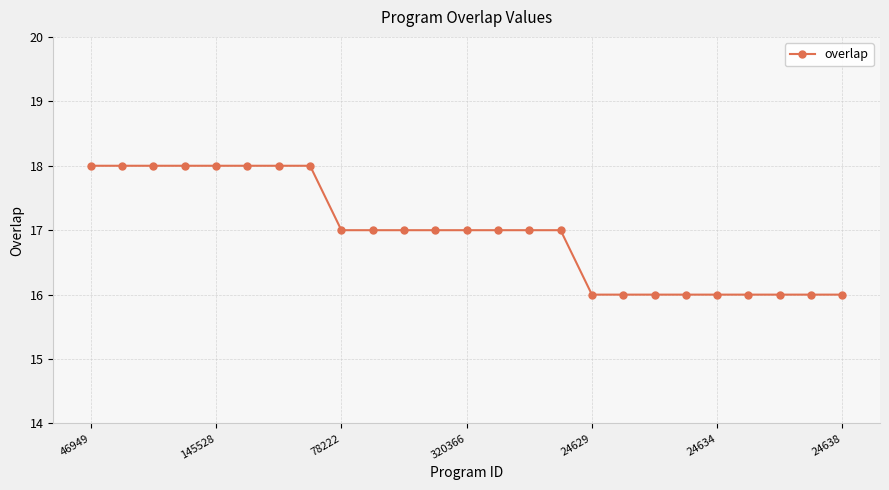

What is the maximum value shown in the chart?

18